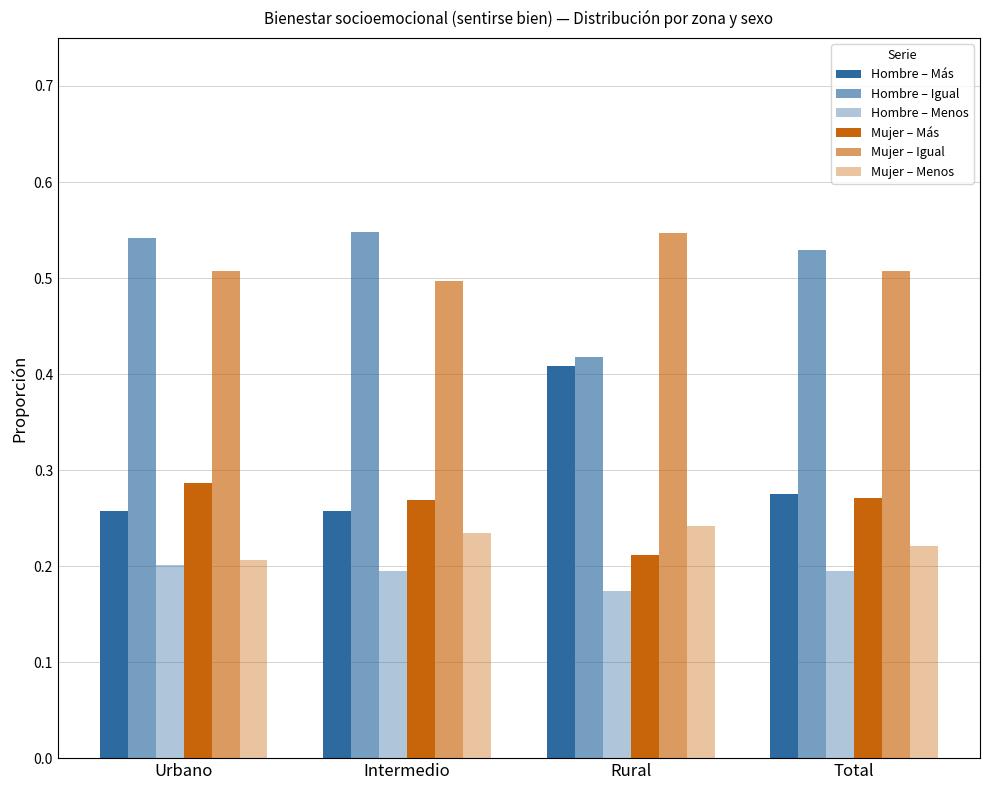

At which label is Mujer – Más closest to 0?

Rural